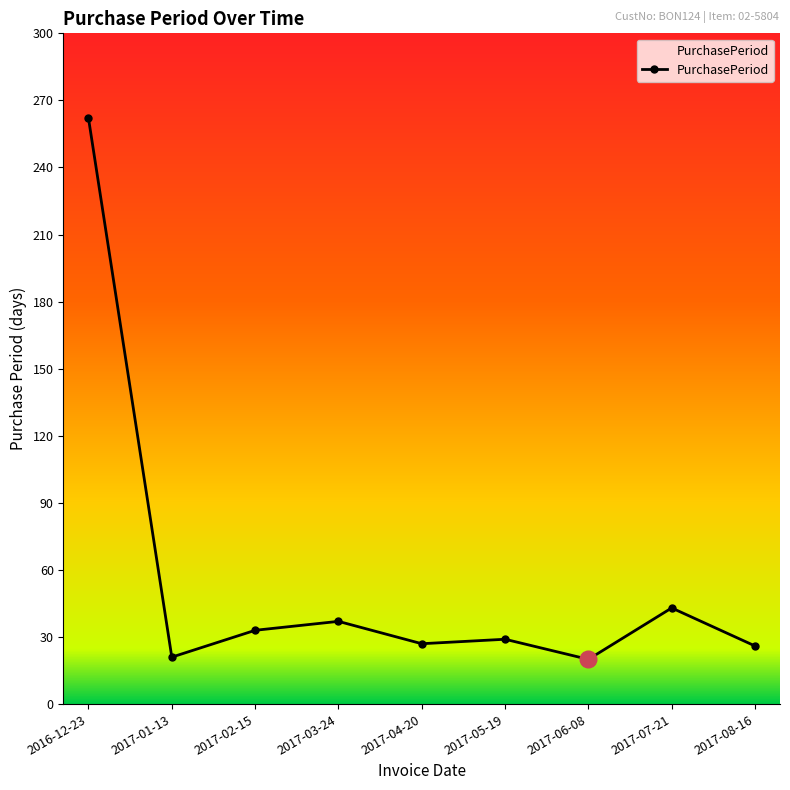

What is the maximum value shown in the chart?

262